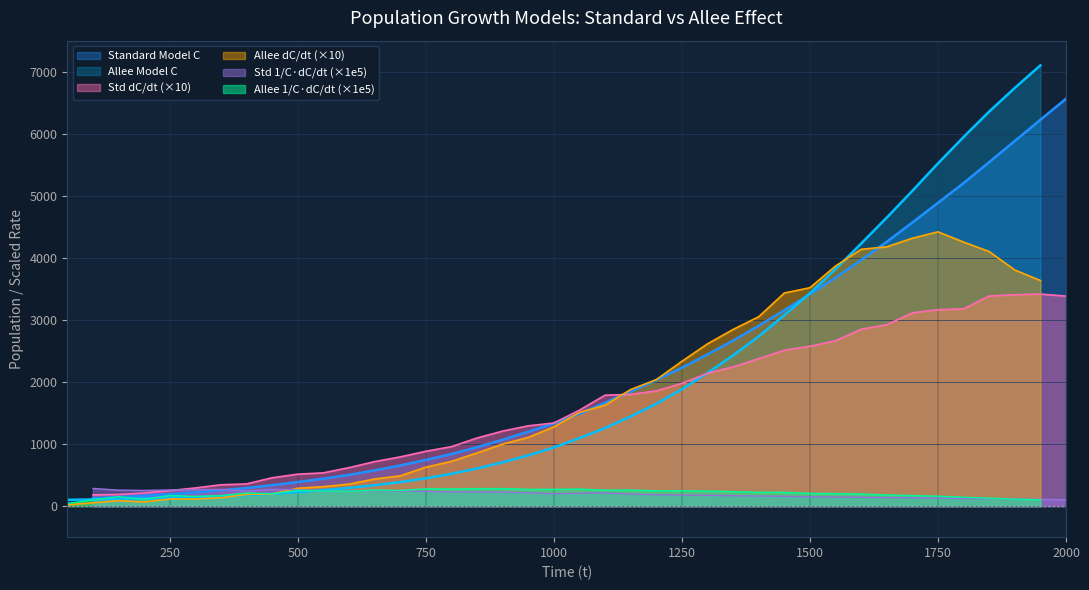

At which label does Standard Model C reach its peak?

2000